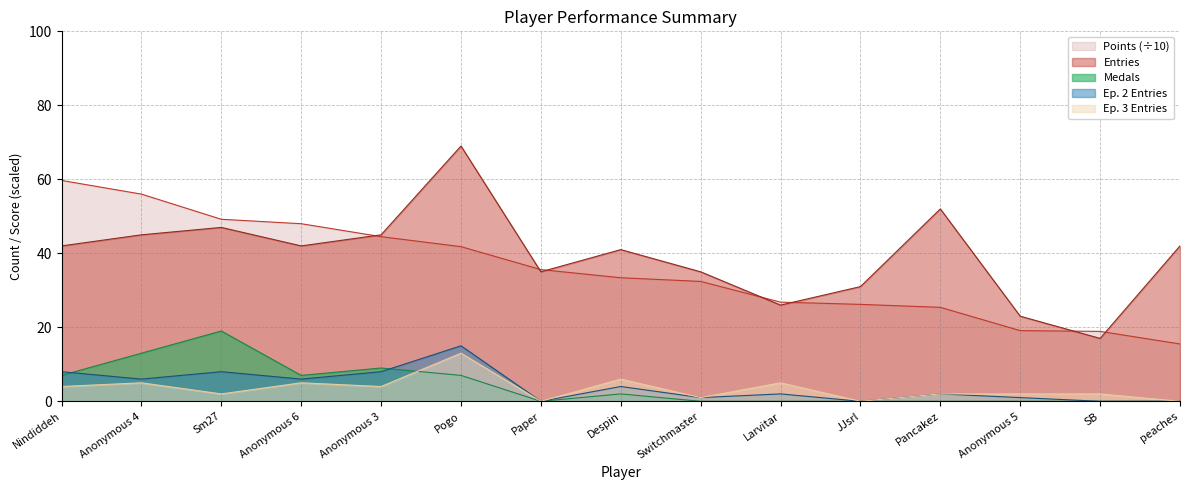

Which series has the largest total across all categories?

Entries